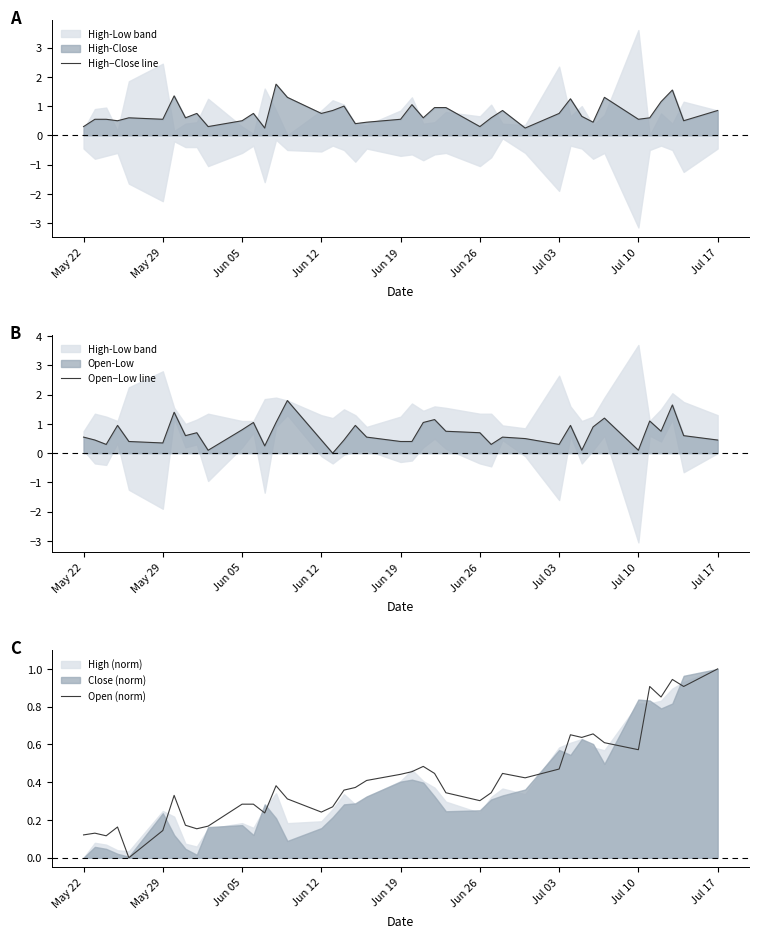

What is the highest value of the Open−Low line series?

1.8